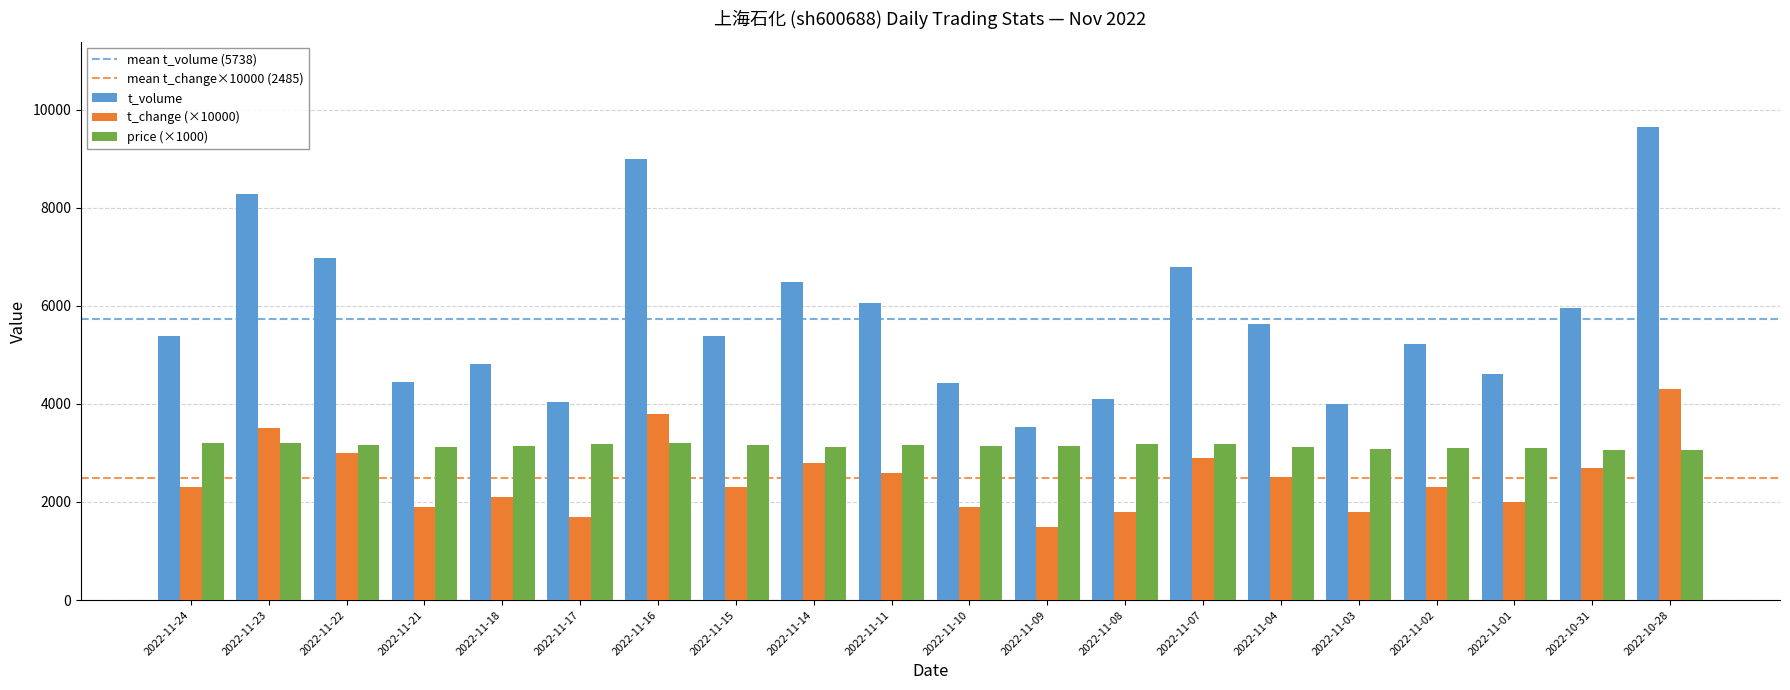

List the series in order of their overall mean, highest first.

t_volume, price (×1000), t_change (×10000)